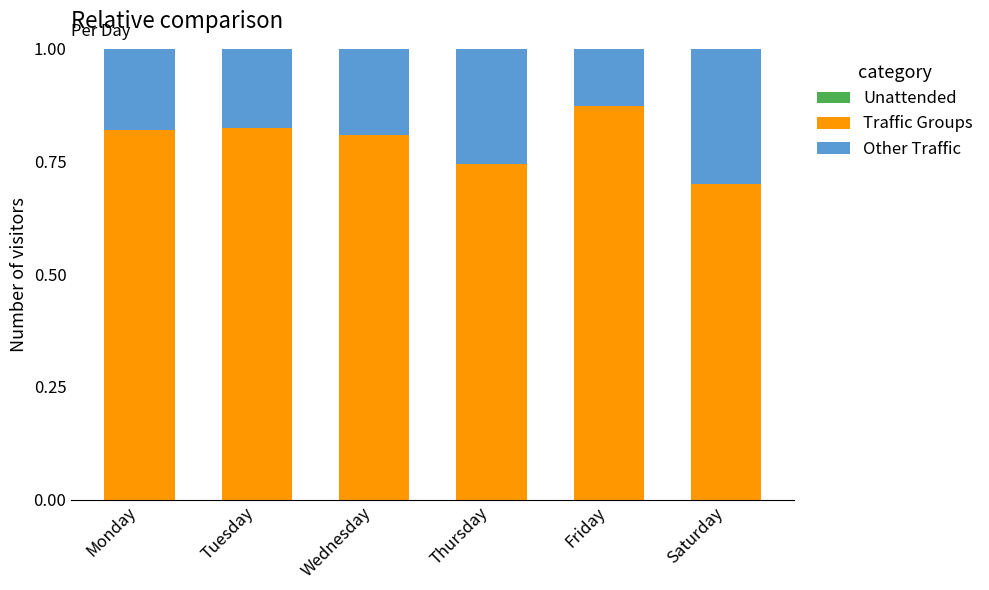

Is it true that Traffic Groups equals 0.8 at Monday?

True